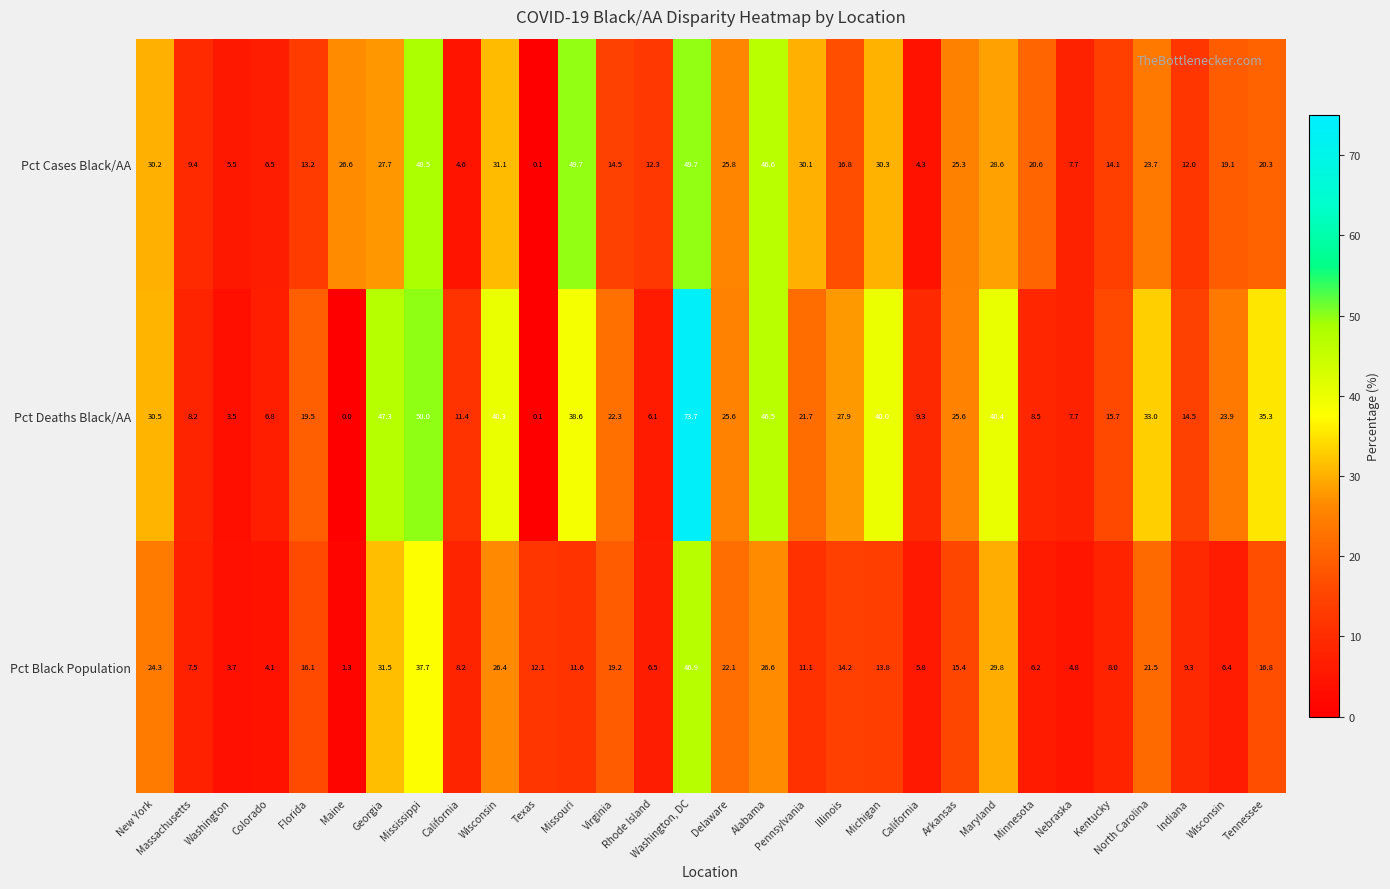

How many values in the Pct Black Population series exceed 13?

15